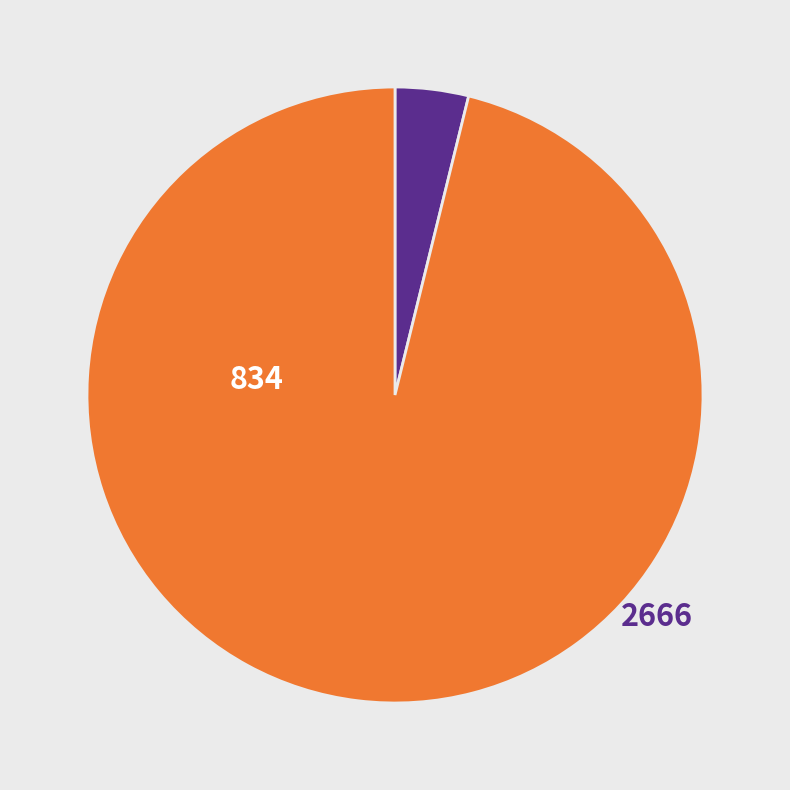

To the nearest percent, what is the combined percentage of 2666 and 834?

100%